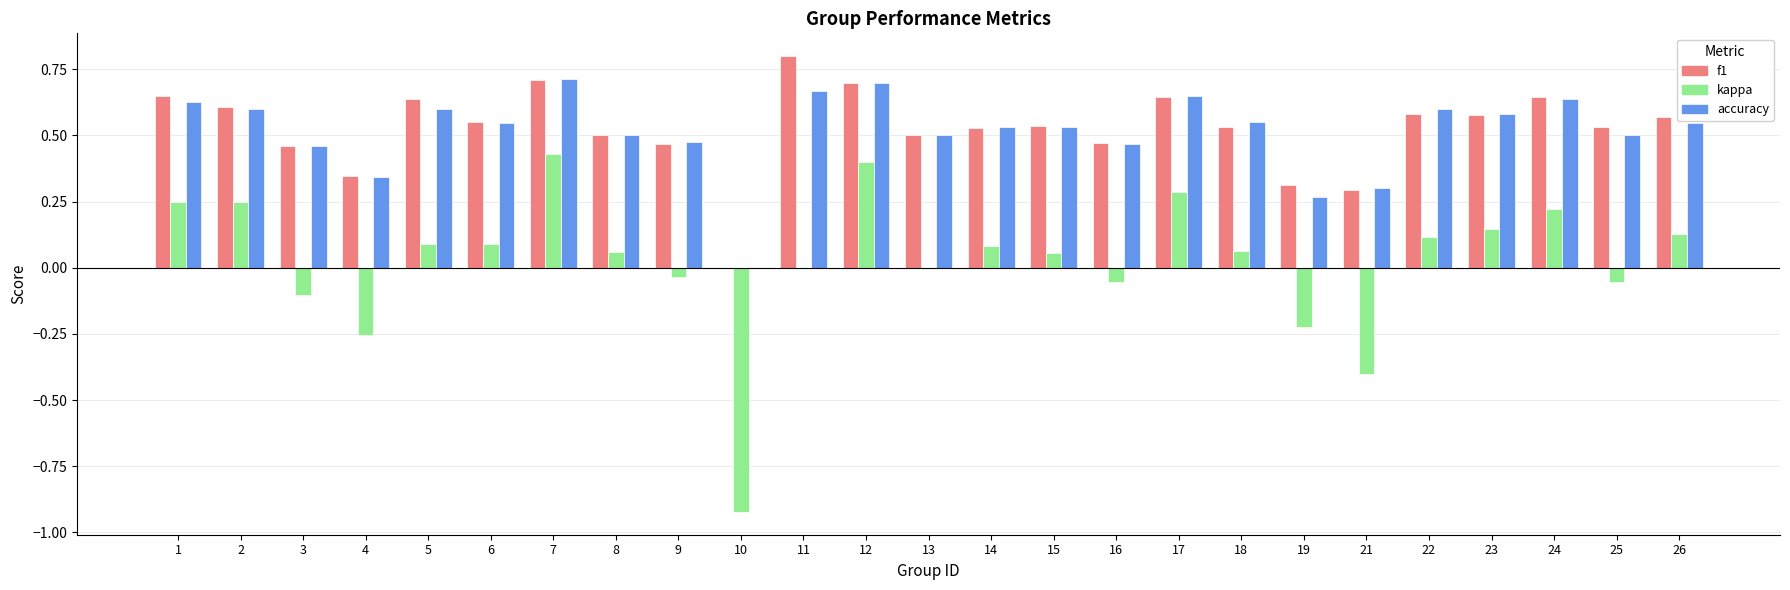

Is the value of kappa at 10 greater than the value of f1 at 9?

No